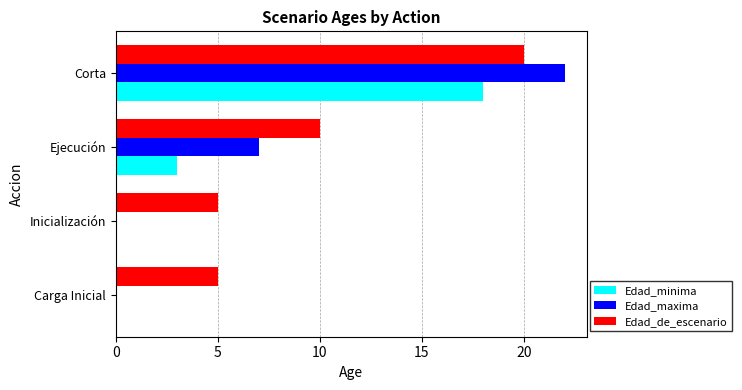

Between Inicialización and Ejecución, which series saw the biggest shift?

Edad_maxima